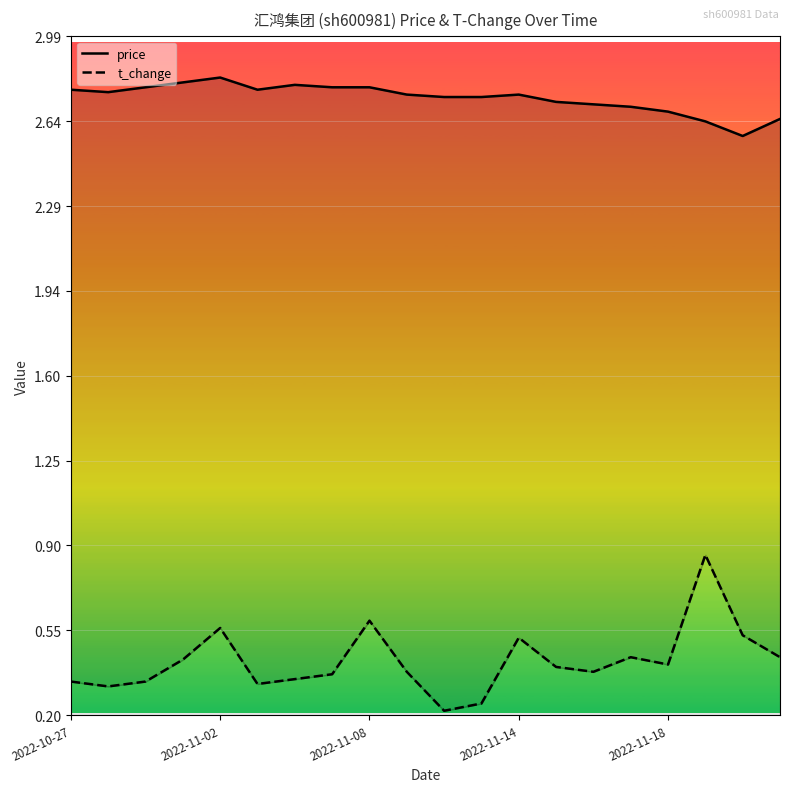

What is the total value across all series at 2022-11-18?

2.7